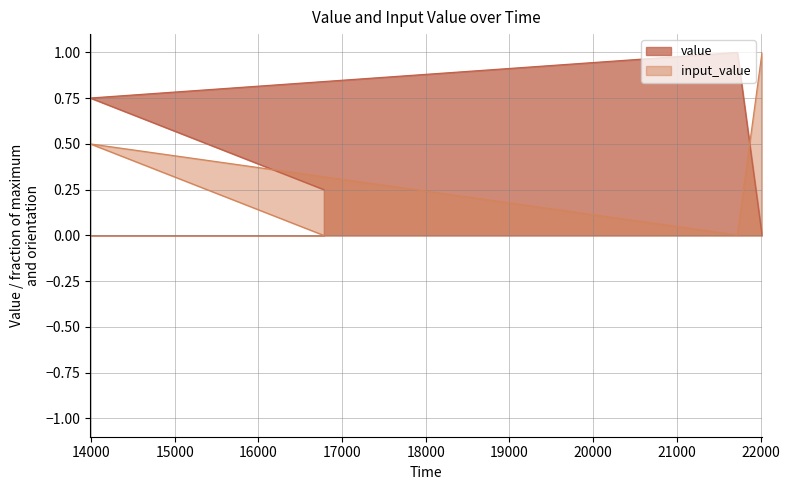

At which label is input_value closest to 0?

16782